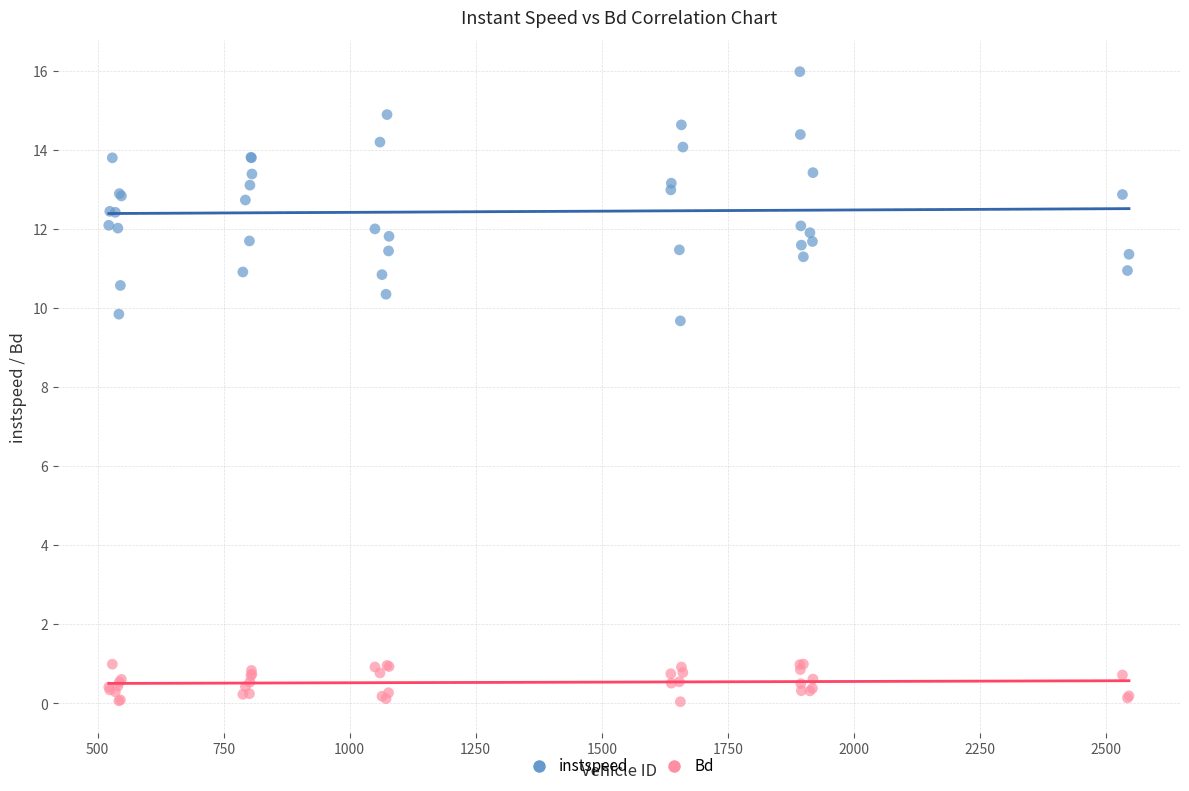

Which series reaches the minimum Y coordinate?

Bd